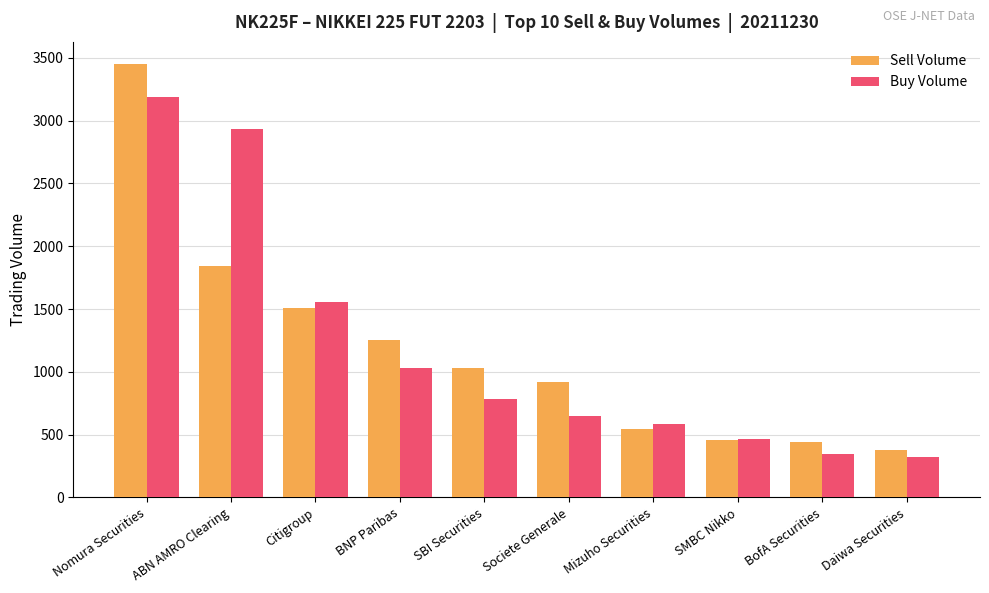

What is the value of the Sell Volume bar at the 5th from the left?

1027